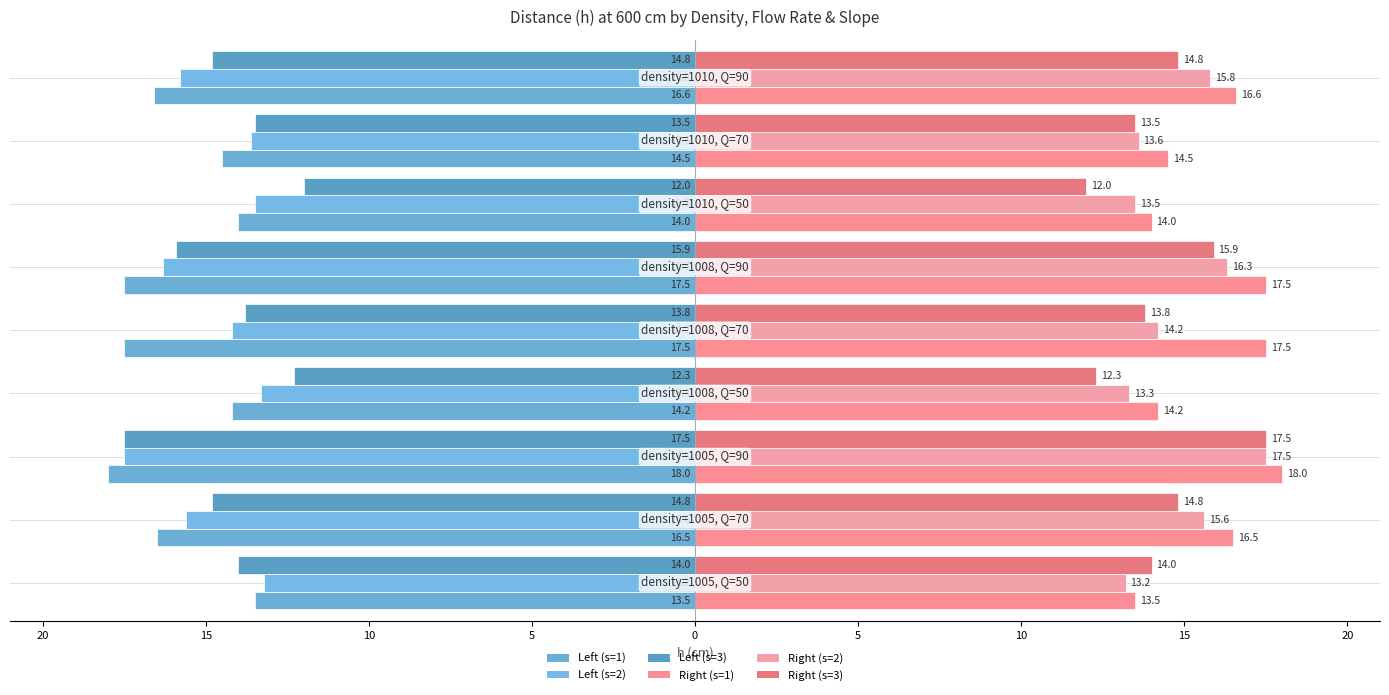

What is the minimum value shown in the chart?

-18.0